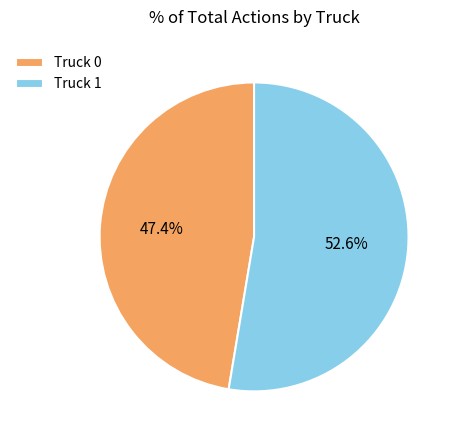

What percentage is the Truck 0 slice, to the nearest percent?

47%